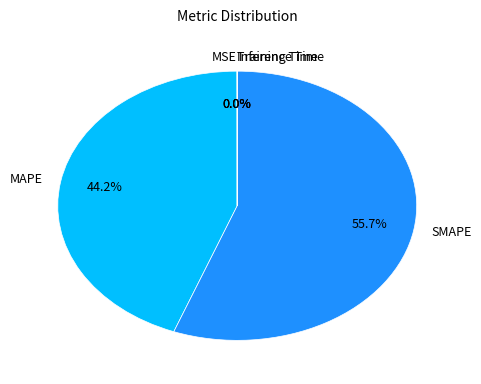

Which slice is the largest?

SMAPE